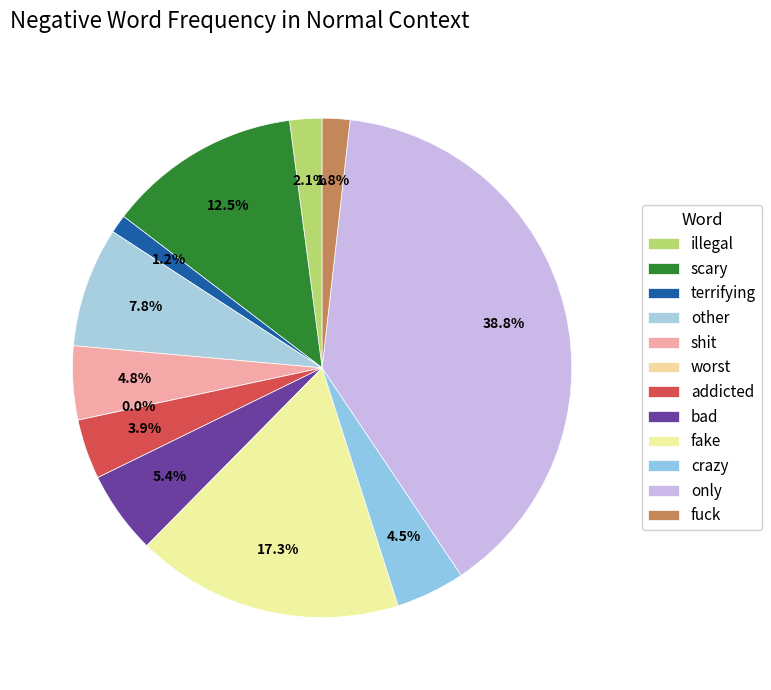

How many segments does this pie chart have?

12